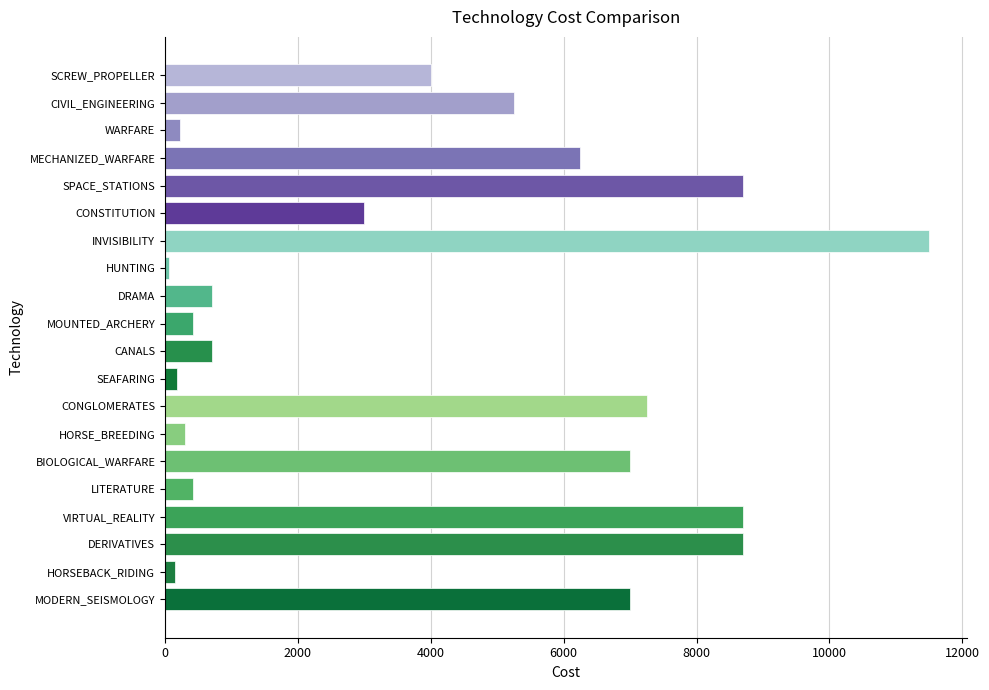

What is the maximum value shown in the chart?

11500